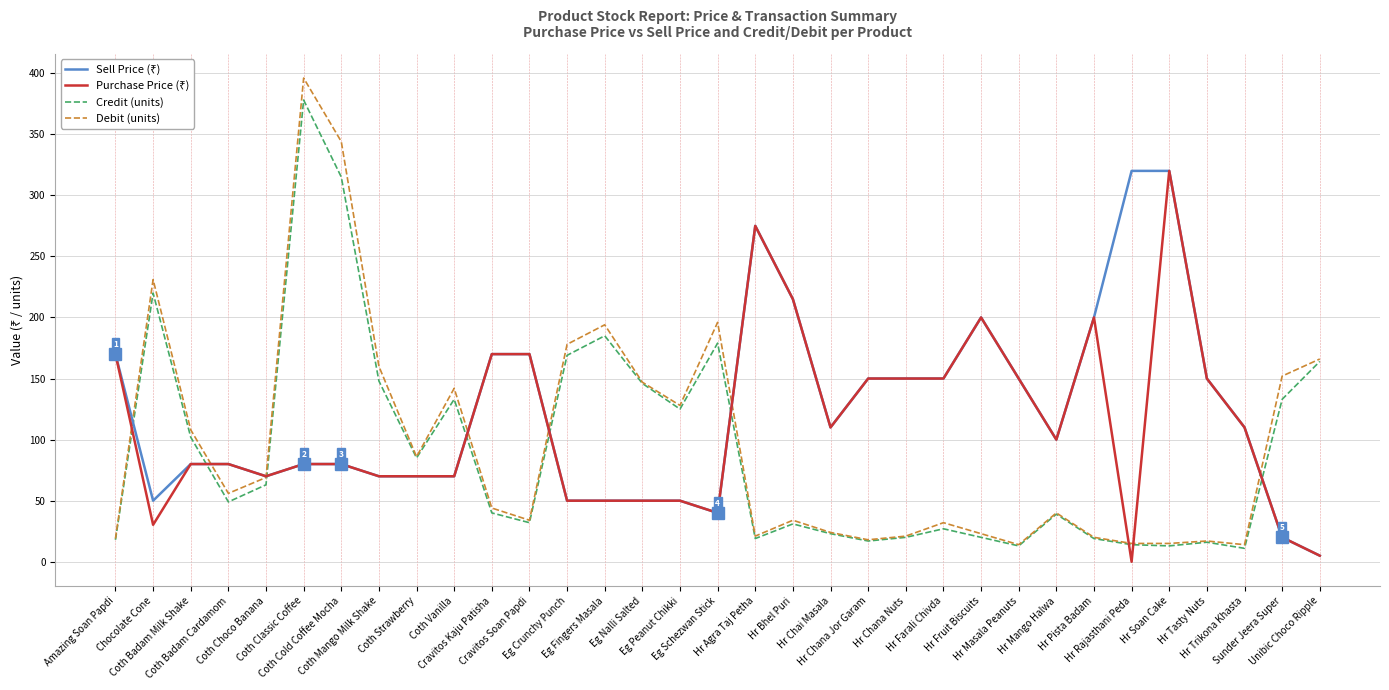

What is the greatest value displayed?

396.0